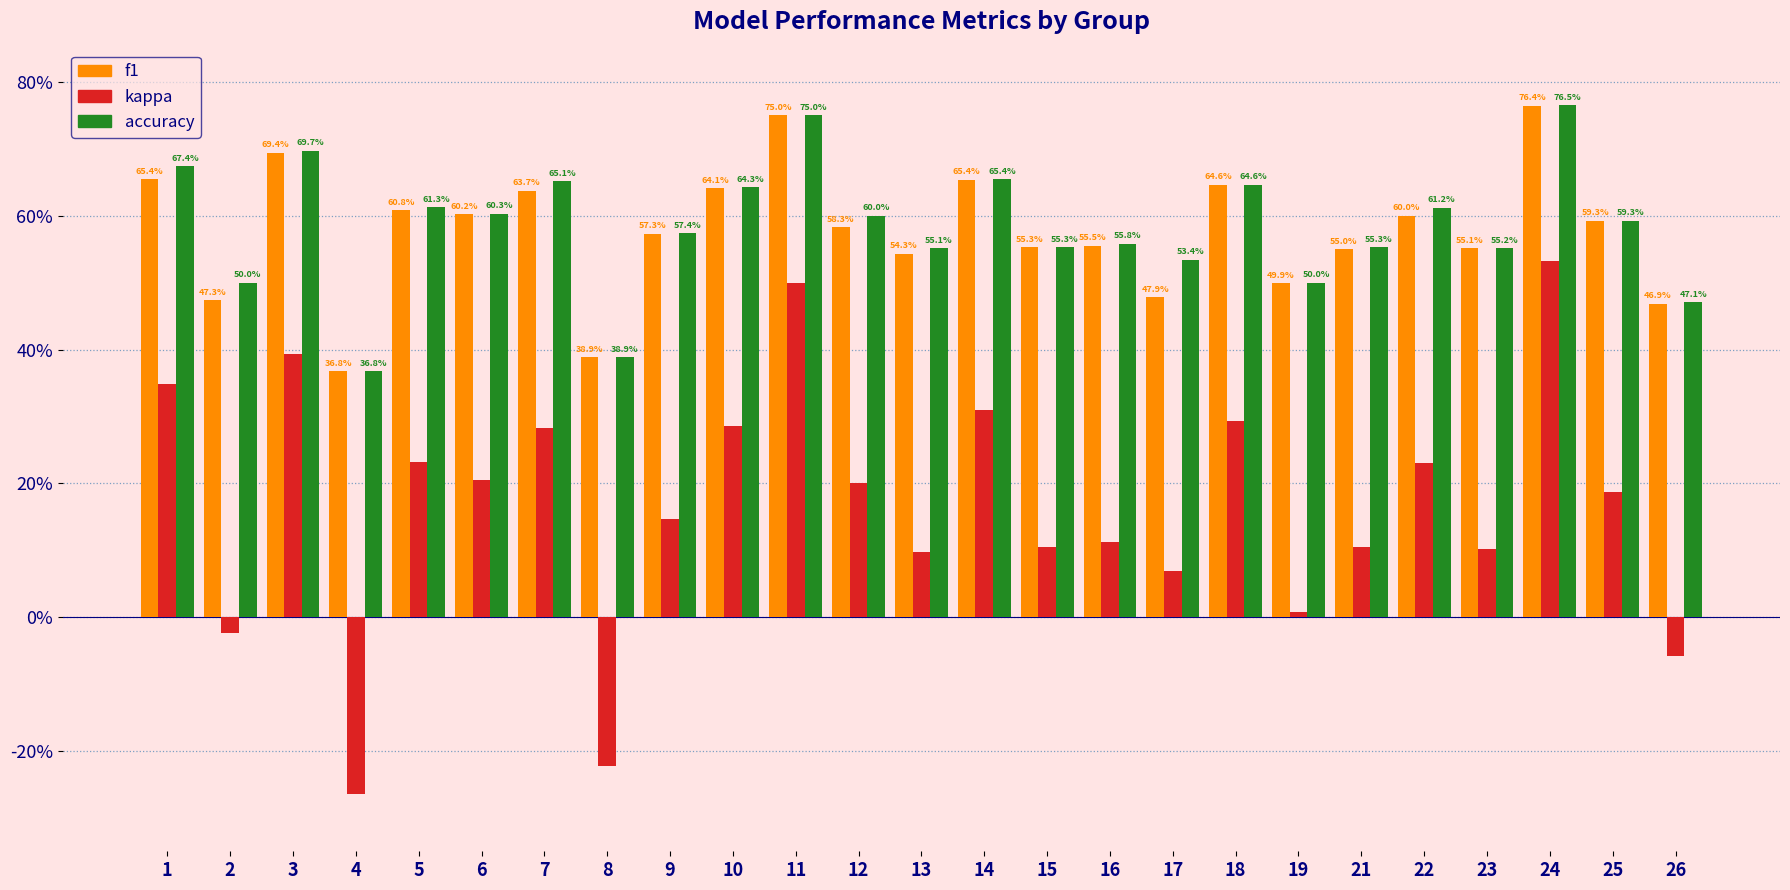

Does the chart contain stacked bars?

No